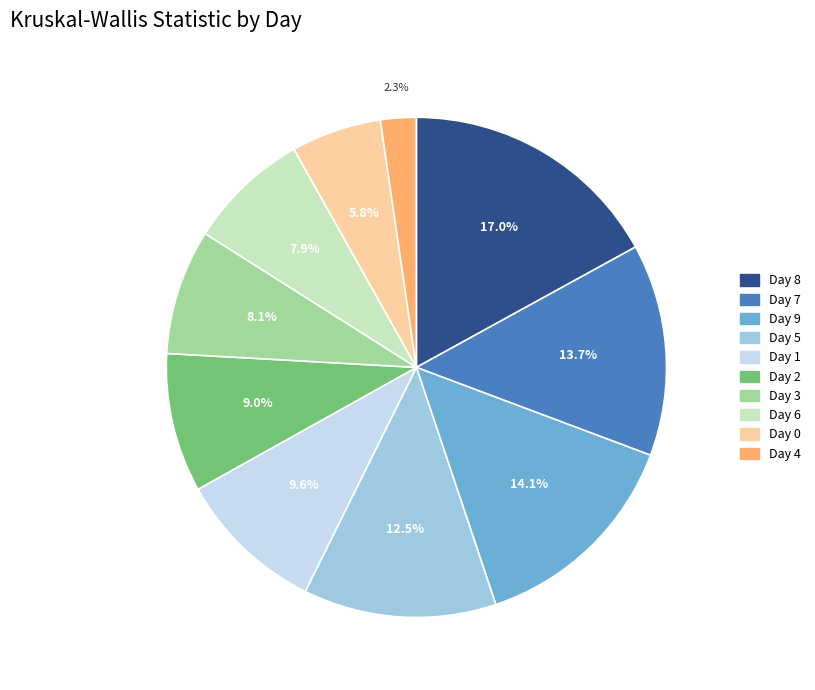

Is Day 8 the majority of the pie?

No